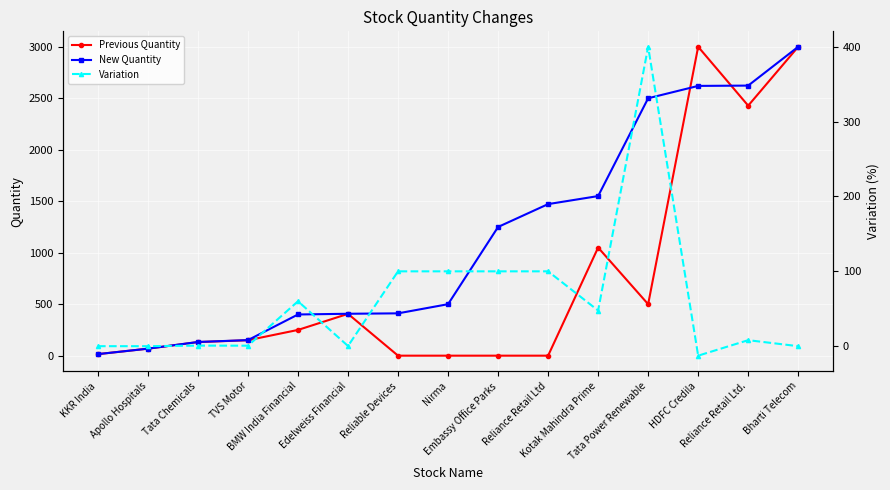

What is the label of the 6th point from the right?

Reliance Retail Ltd